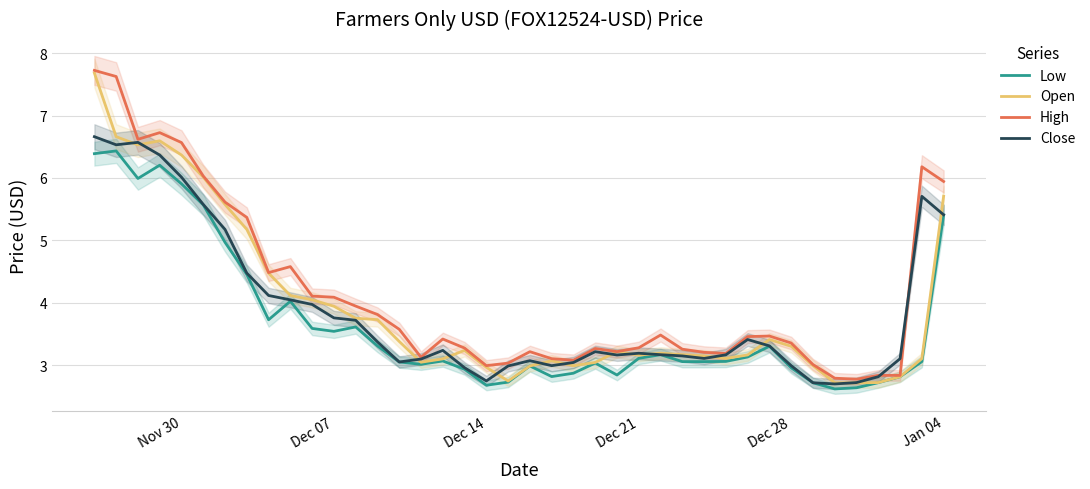

What is the difference between the maximum and second lowest values in the Low series?

3.8